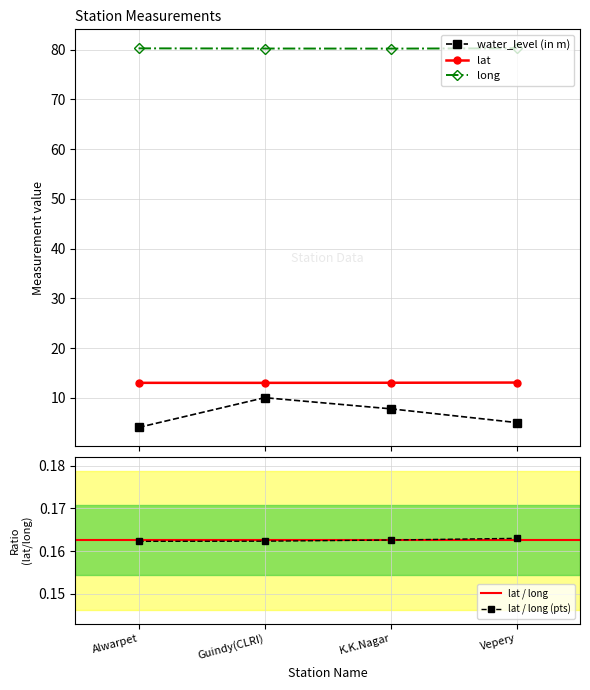

Is it true that water_level (in m) equals 2.3 at K.K.Nagar?

False